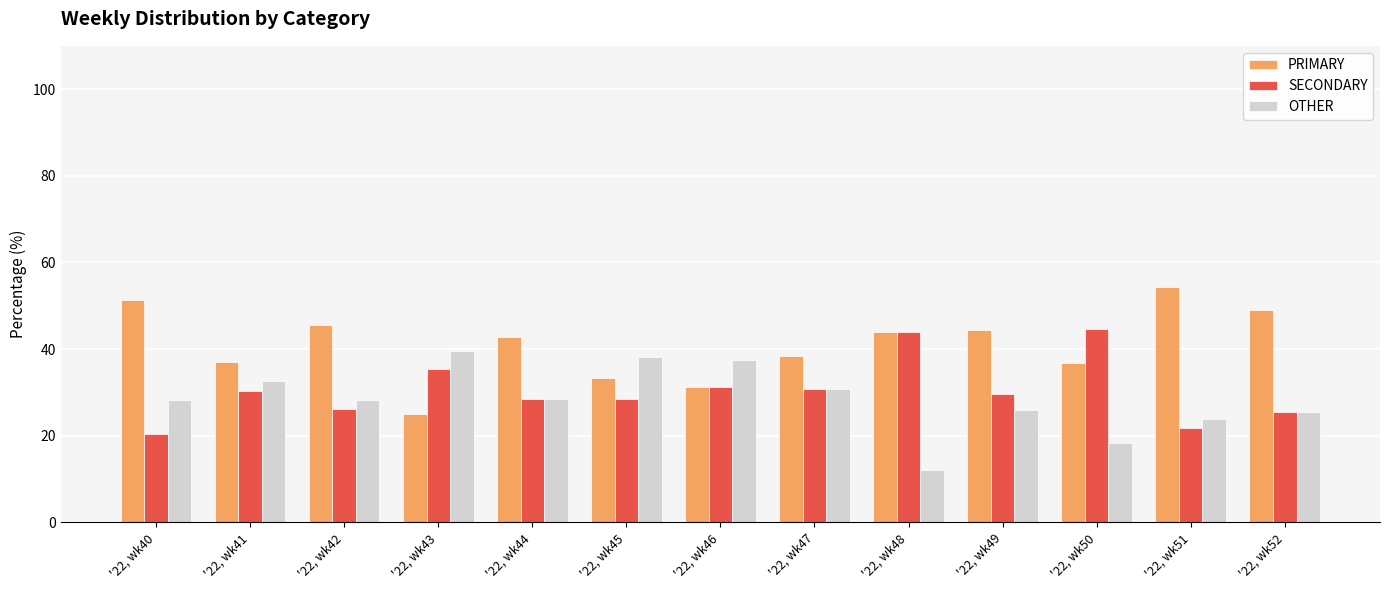

The PRIMARY series shows 13.1 at '22, wk46. True or false?

False